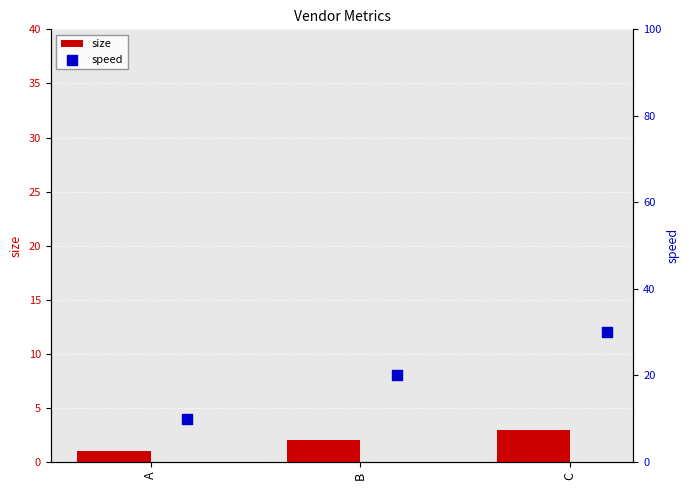

What are all the series names shown in the legend?

size, speed